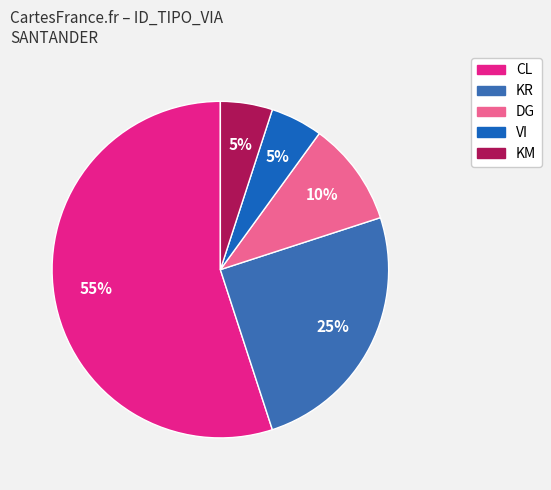

Rank the categories by value from highest to lowest.

CL, KR, DG, VI, KM